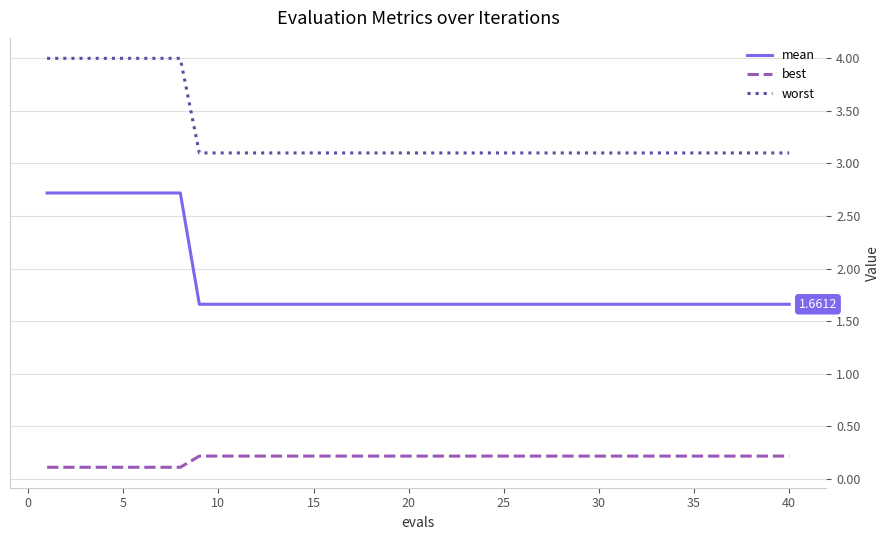

Which series has the largest total across all categories?

worst